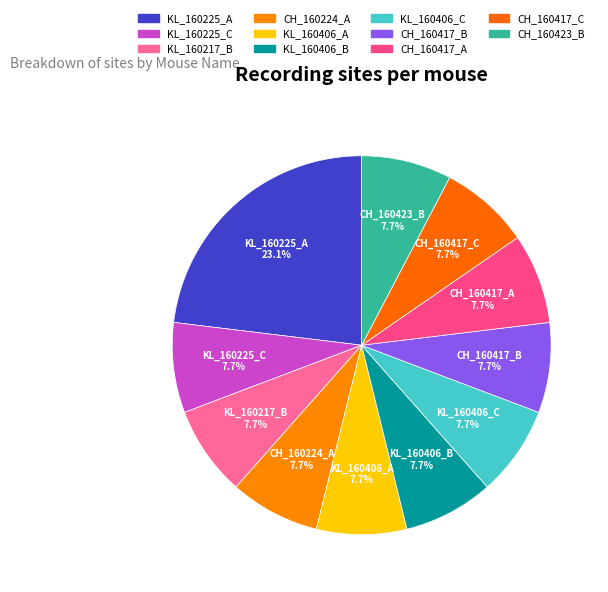

To the nearest percent, what is the difference between the largest and smallest slice percentages?

15%